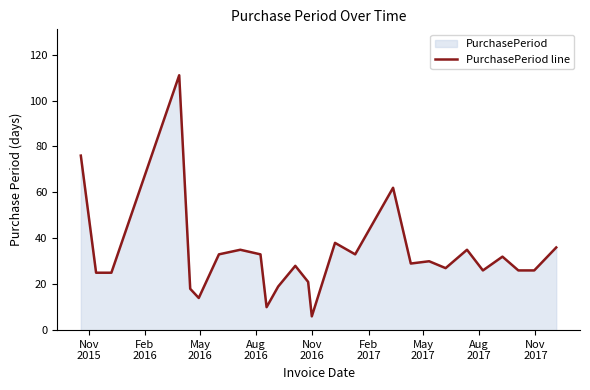

What is the difference between the maximum and minimum values?

105